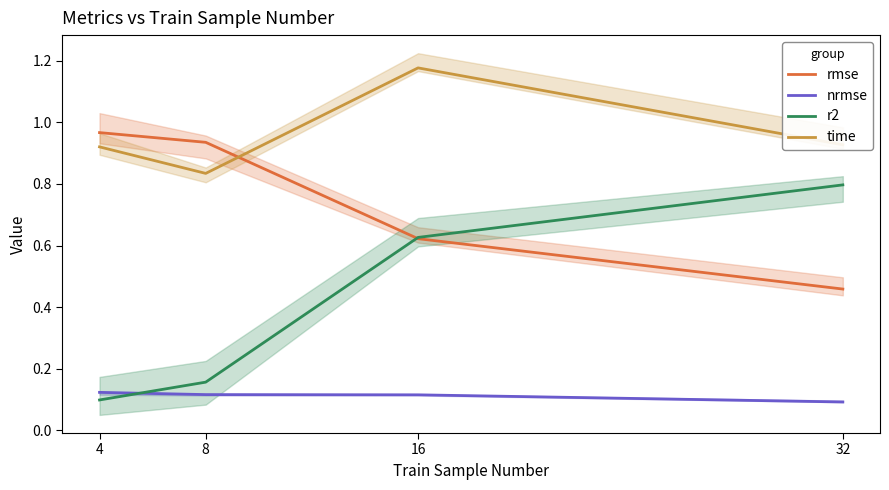

How many distinct data groups are displayed?

4